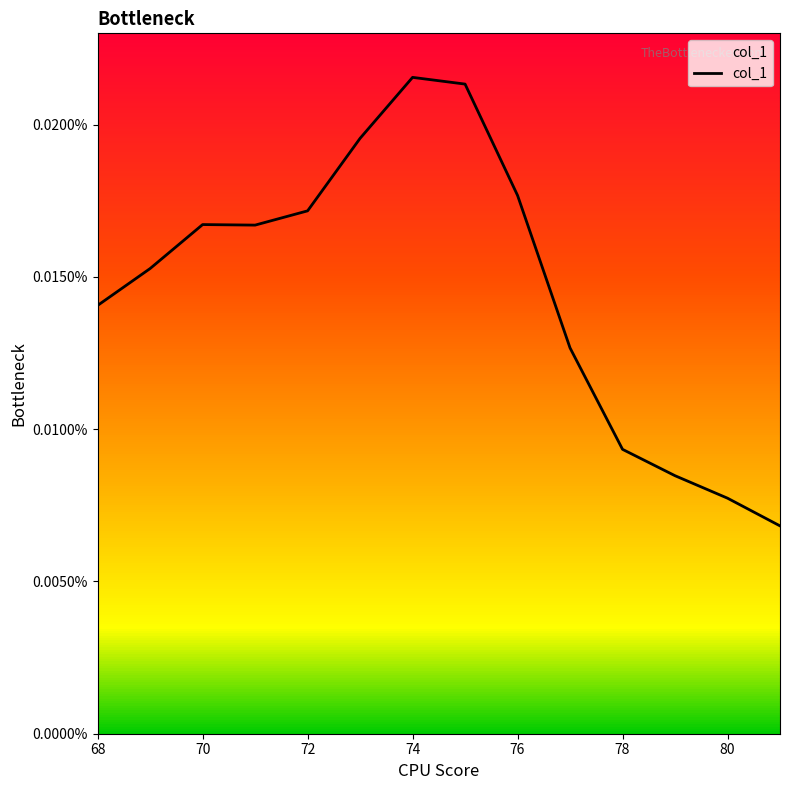

Is this an area chart (filled region under the line)?

Yes